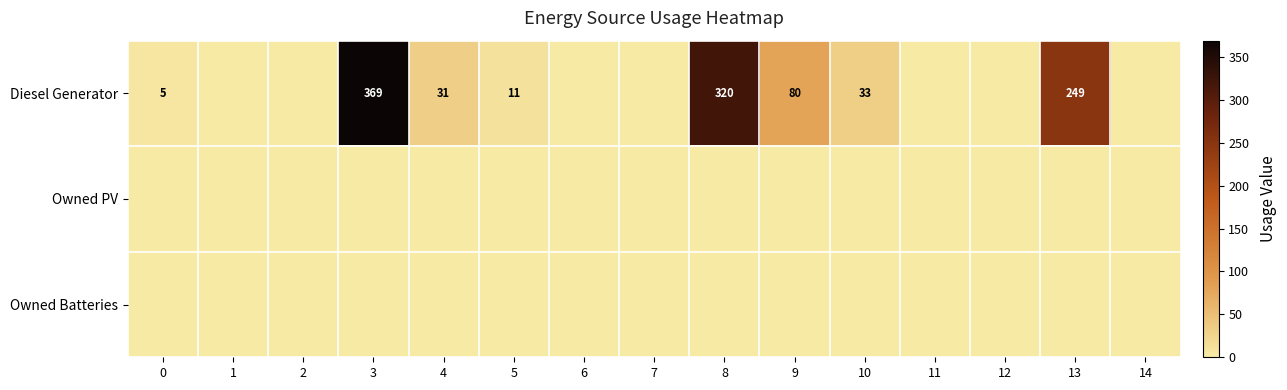

Which series has the largest total across all categories?

Diesel Generator